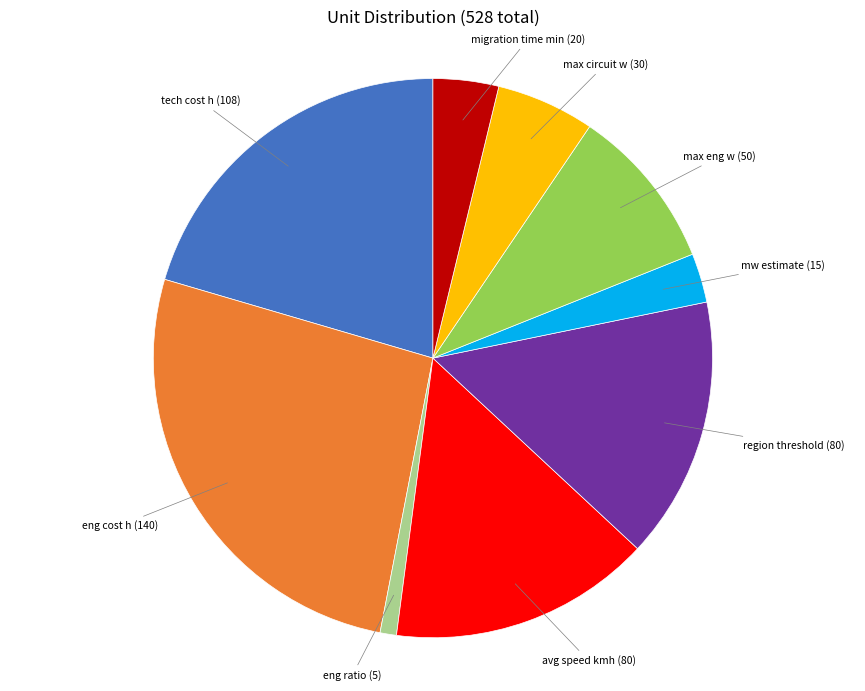

Is there a majority slice in this chart?

No